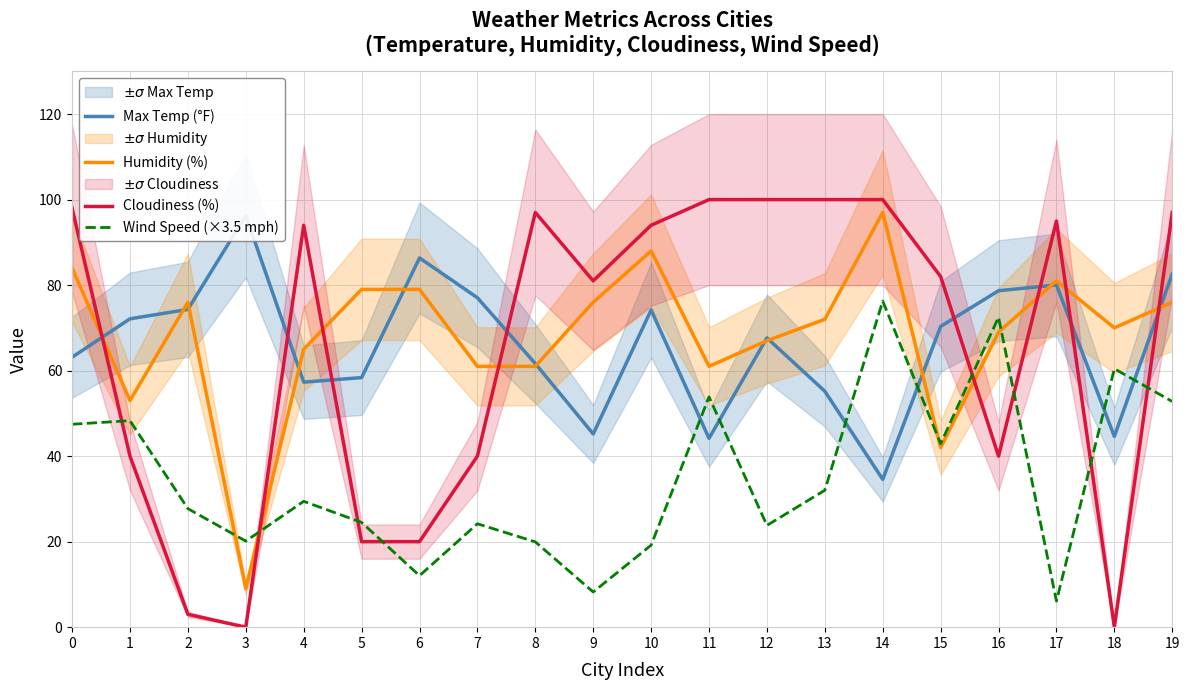

Rank the categories by Humidity (%) value from lowest to highest.

3, 15, 1, 7, 8, 11, 4, 12, 16, 18, 13, 2, 9, 19, 5, 6, 17, 0, 10, 14